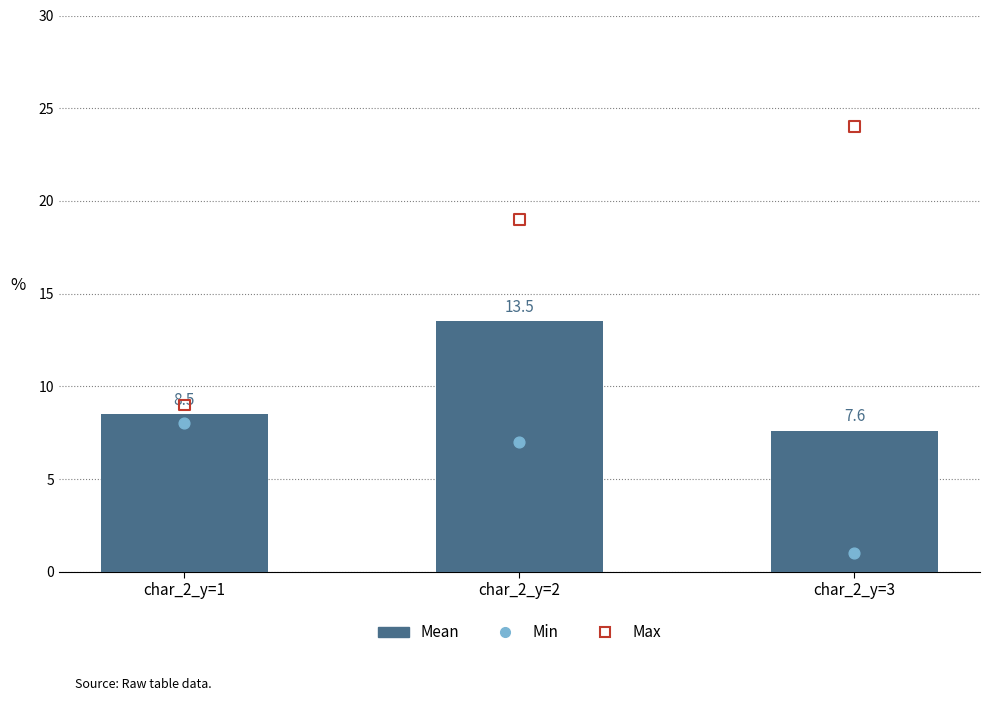

What are all the series names shown in the legend?

Mean, Min, Max